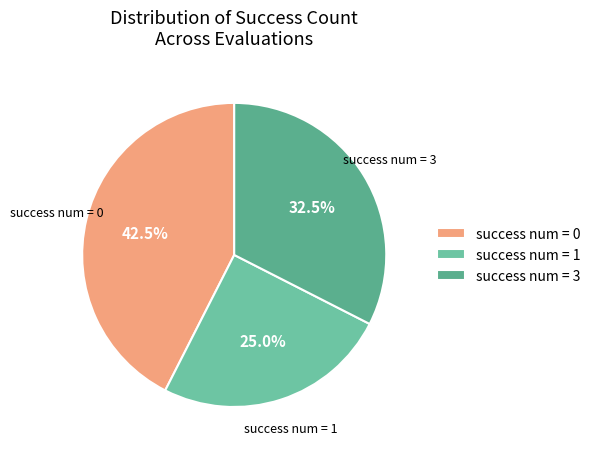

To the nearest percent, what is the average slice percentage?

33%